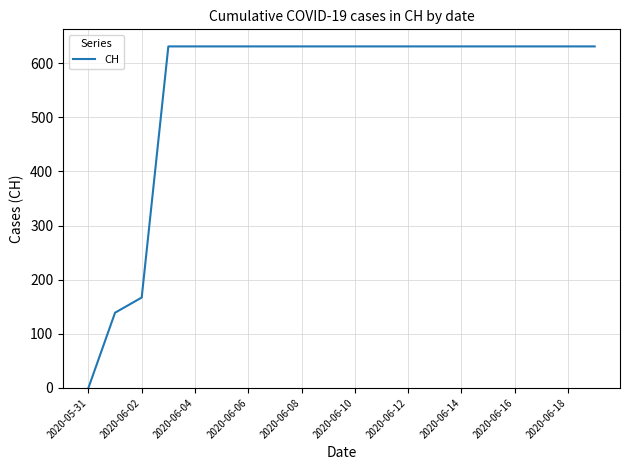

What is the greatest value displayed?

631